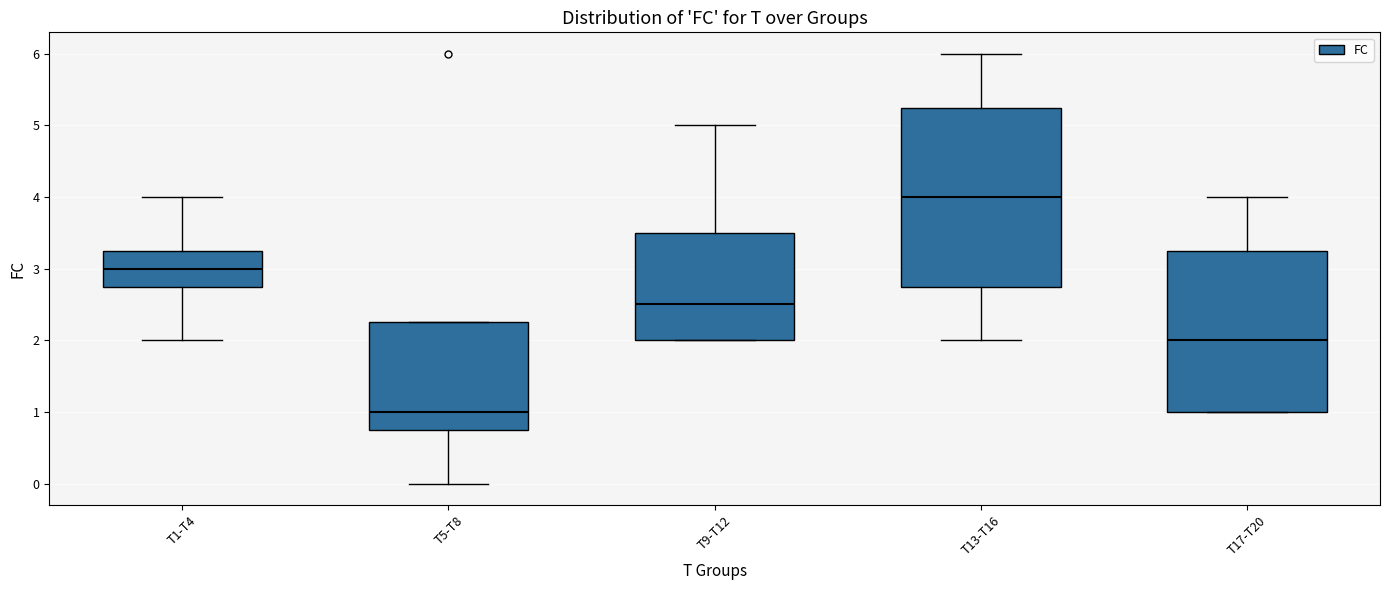

Comparing the boxes themselves (not the whiskers), which one is the tallest?

T13-T16